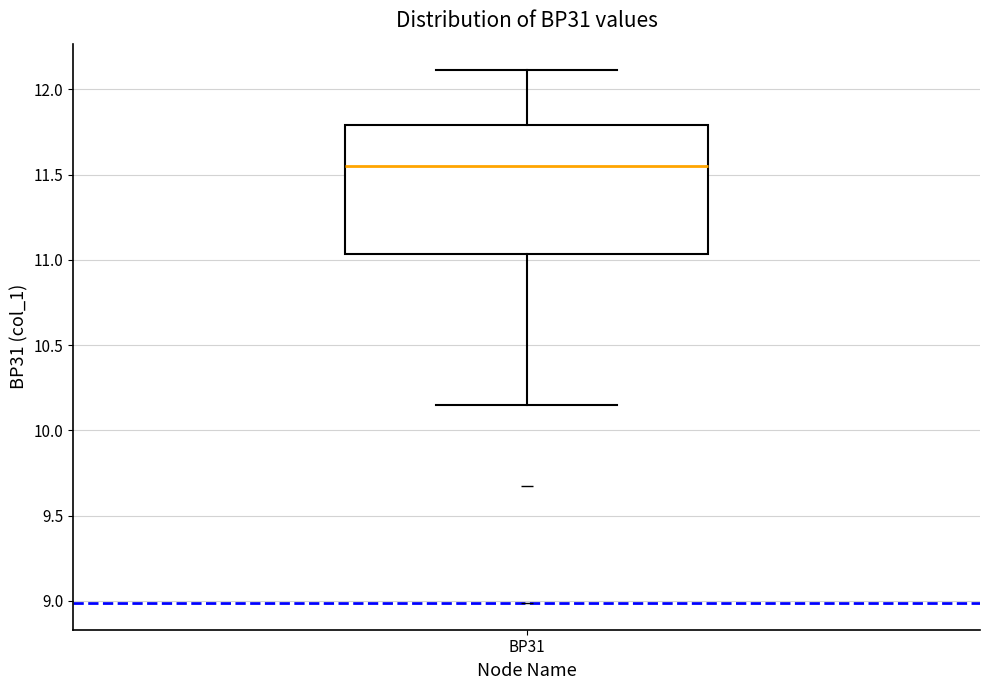

Transcribe this box plot: give where the median line is, the range the box spans, and where the two whiskers end, as read against the y-axis. The values are not printed on the chart, so give them approximately, as read against the axis.

median 11.55, box 11.05 to 11.80, whiskers 10.15 to 12.10